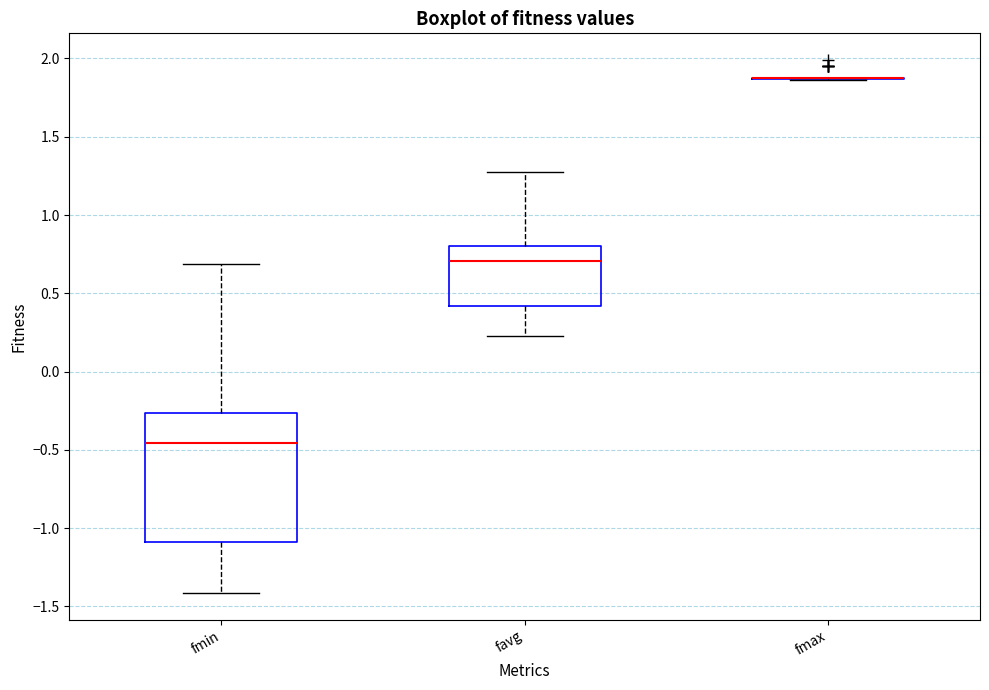

Comparing the boxes themselves (not the whiskers), which one is the tallest?

fmin